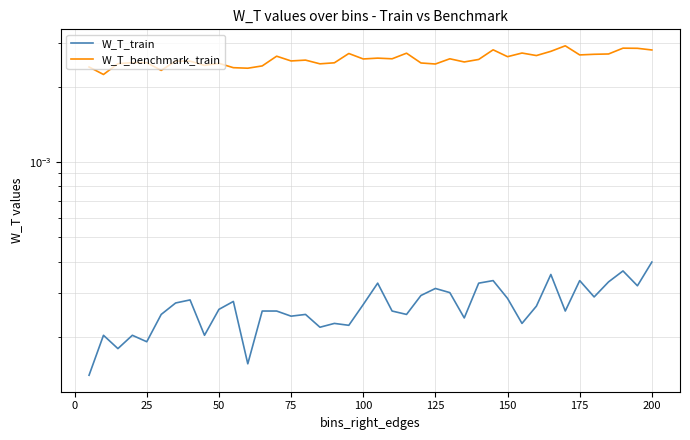

True or false: W_T_train and W_T_benchmark_train intersect in this chart.

False